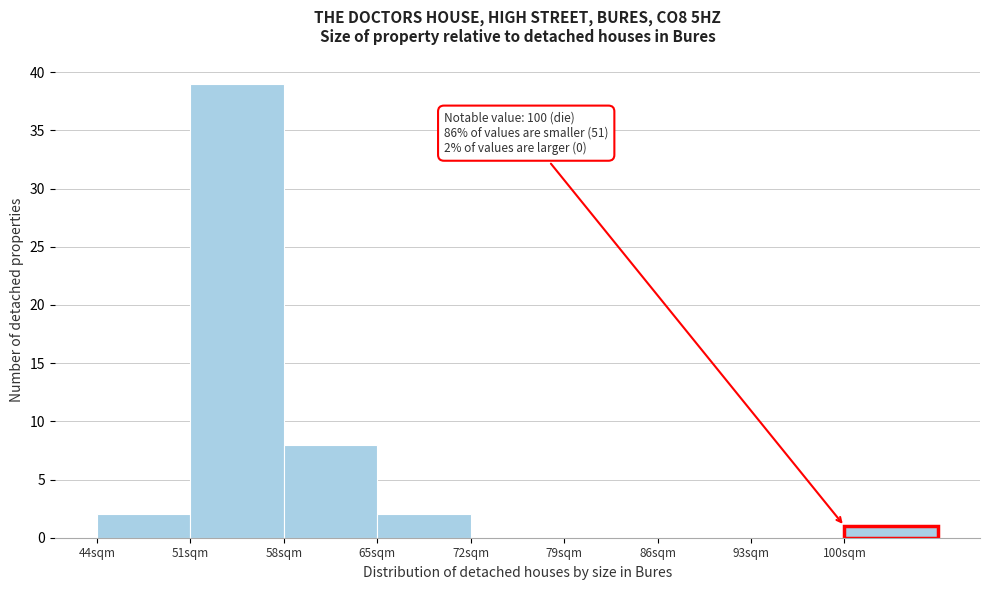

Which range on the x-axis has the tallest bar?

51 to 58